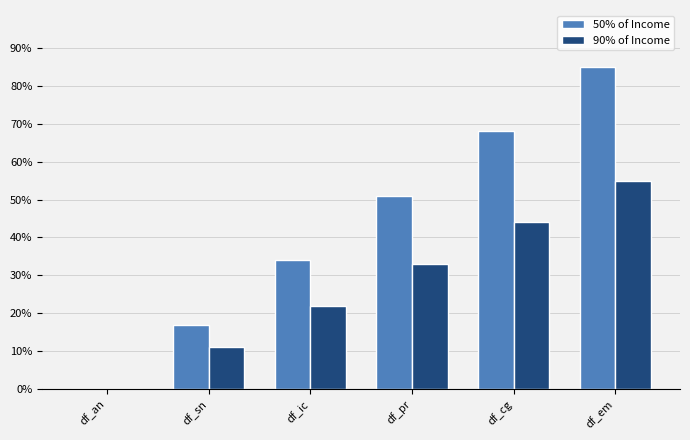

Does the chart contain stacked bars?

No